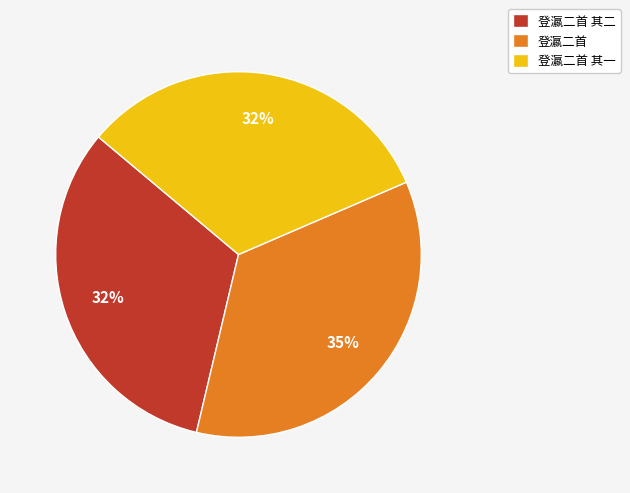

Do 登瀛二首 其二 and 登瀛二首 together represent more than half of the pie?

Yes